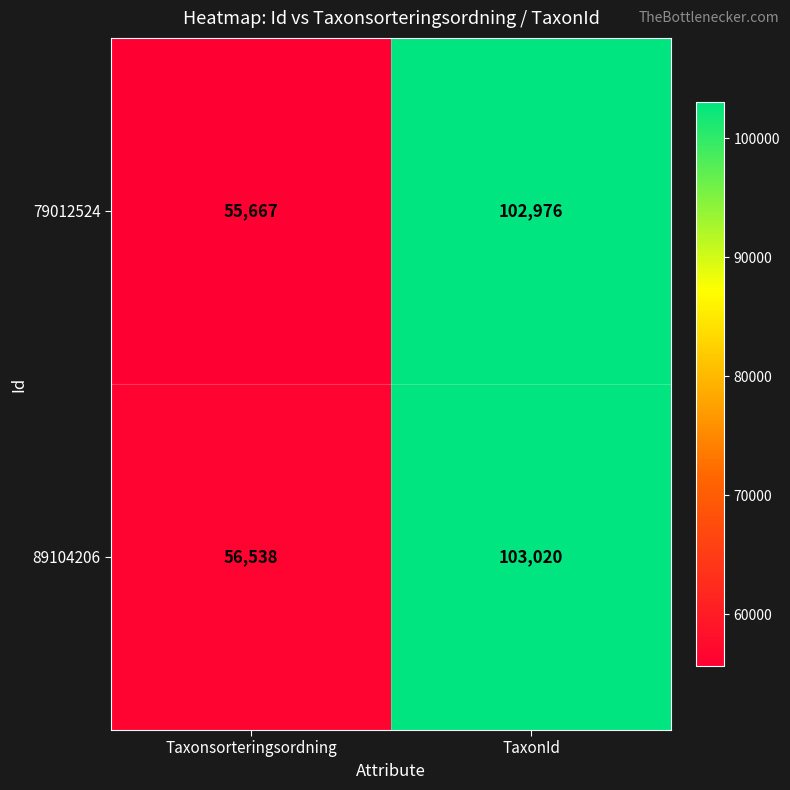

Reading left to right, transcribe all the data shown in this chart.

79012524: 55667	102976
89104206: 56538	103020